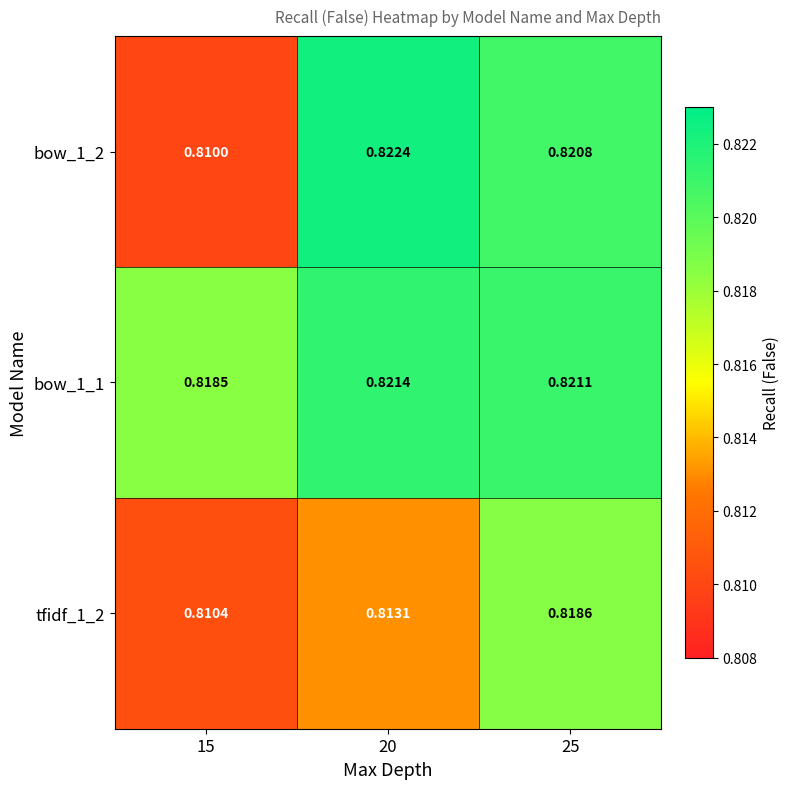

Is the value of bow_1_2 at 25 greater than the value of tfidf_1_2 at 20?

Yes